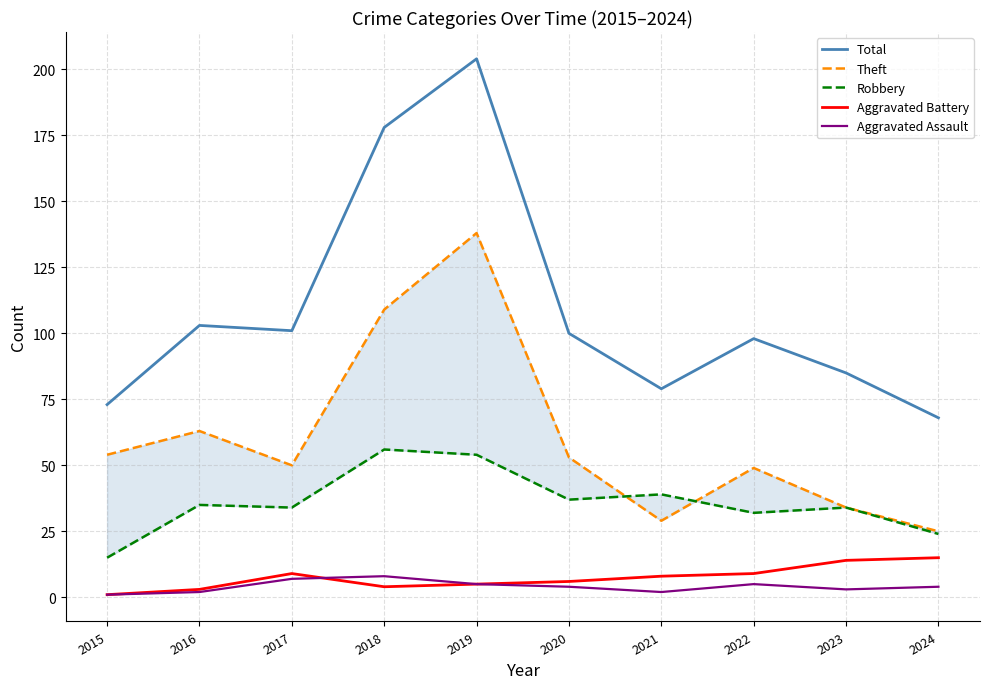

What value does the Robbery series have at 2015, to the nearest 10?

20